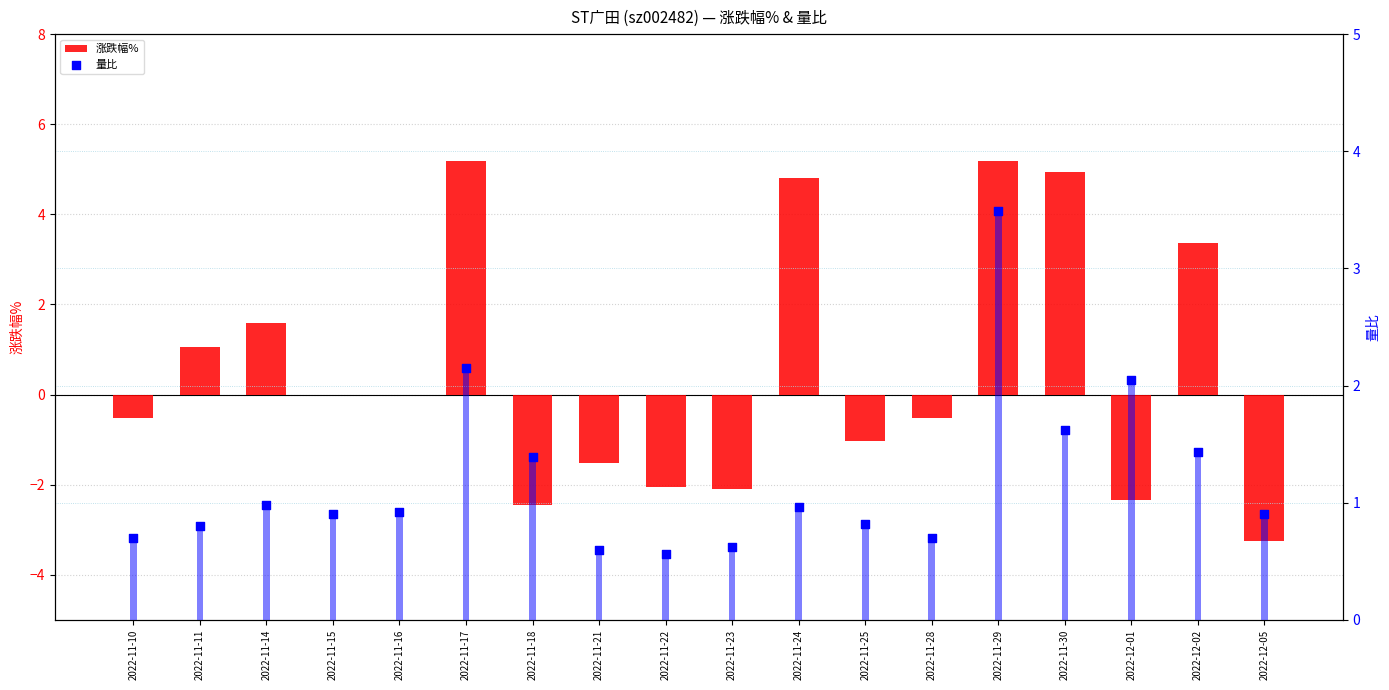

At how many categories does at least one series exceed -2?

18